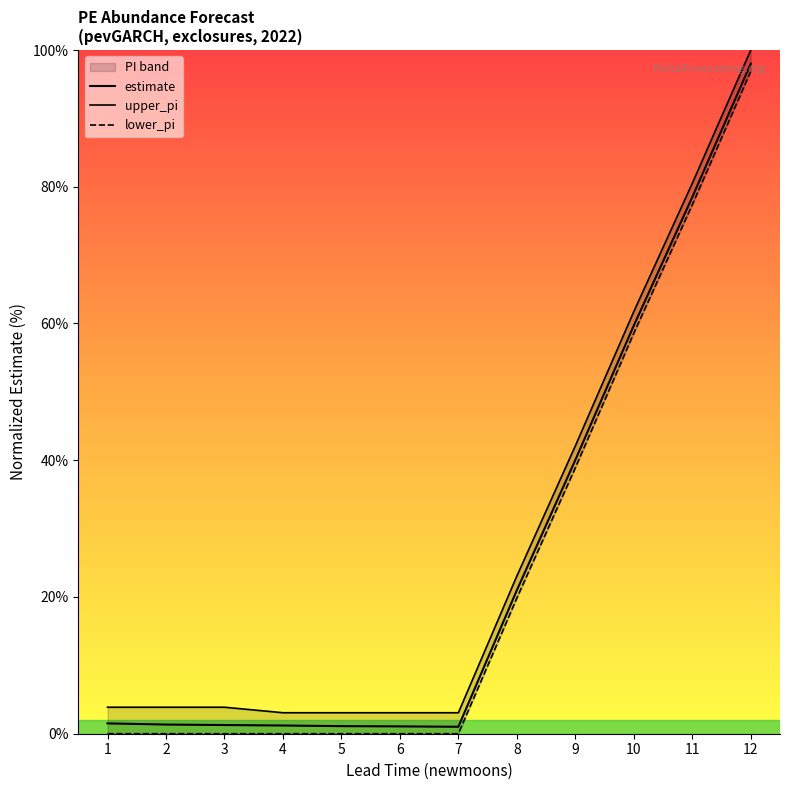

Reading left to right, transcribe all the data shown in this chart.

estimate: 1=1.5	2=1.3	3=1.3	4=1.2	5=1.1	6=1.1	7=1.0	8=21.0	9=40.0	10=59.7	11=78.5	12=98.0
upper_pi: 1=3.9	2=3.9	3=3.9	4=3.1	5=3.1	6=3.1	7=3.1	8=23.1	9=42.1	10=61.7	11=80.5	12=100.0
lower_pi: 1=0.0	2=0.0	3=0.0	4=0.0	5=0.0	6=0.0	7=0.0	8=19.8	9=38.9	10=58.6	11=77.4	12=96.9